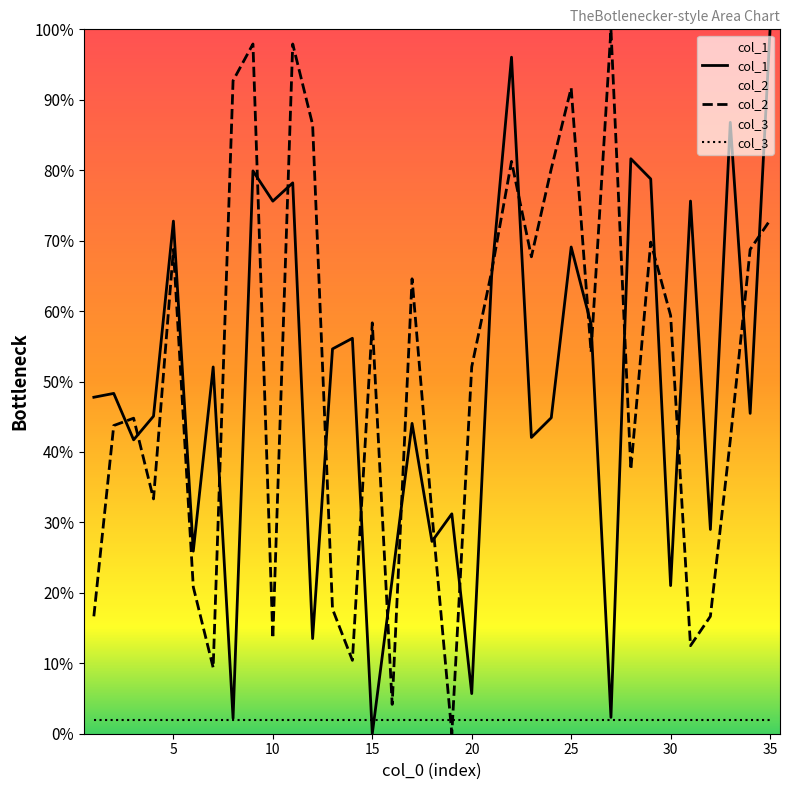

Which series has the largest range (max minus min)?

col_1